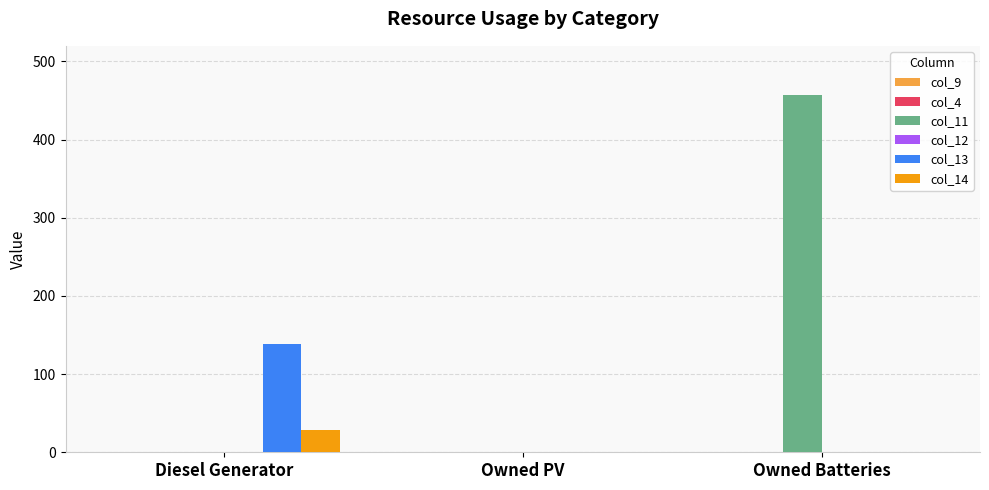

Between Owned PV and Owned Batteries, which series saw the biggest shift?

col_11